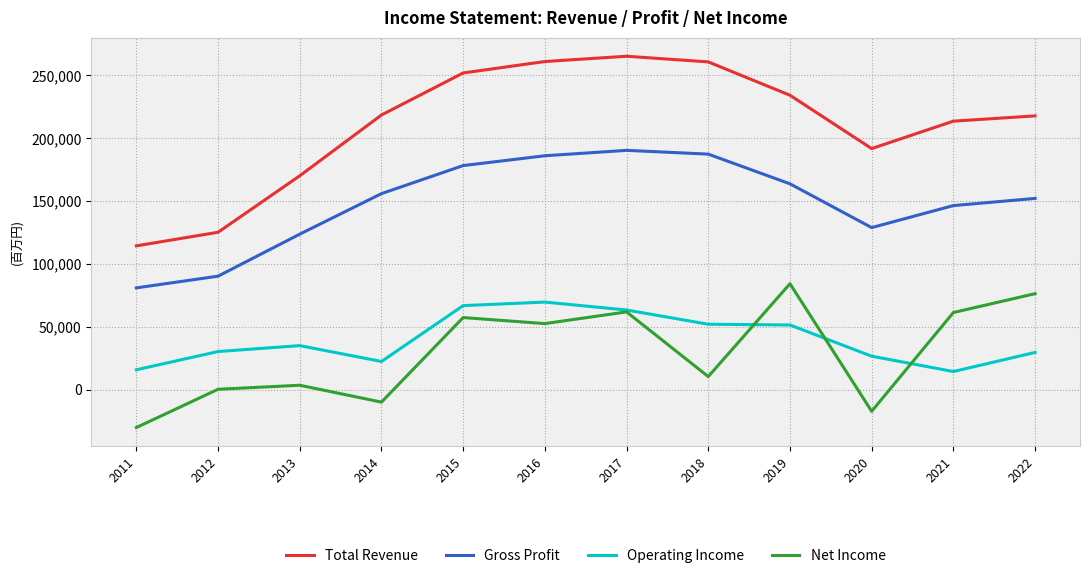

What is the sum of the Operating Income values at 2013 and 2016?

104800